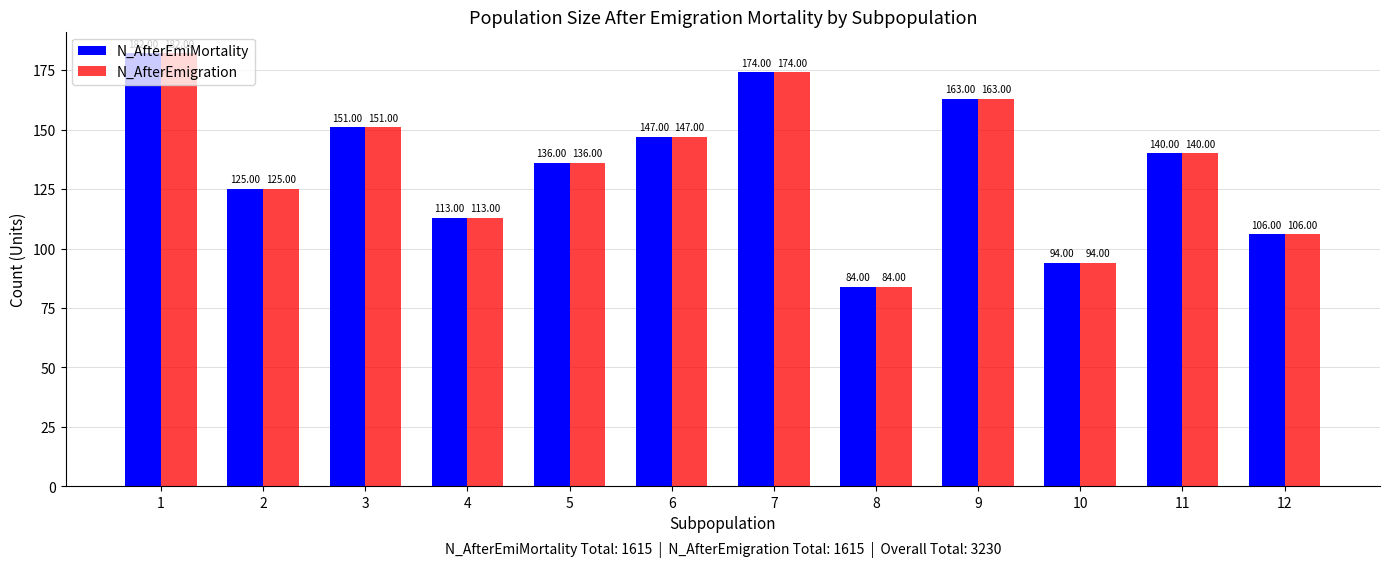

What is the total value across all series at 4?

226